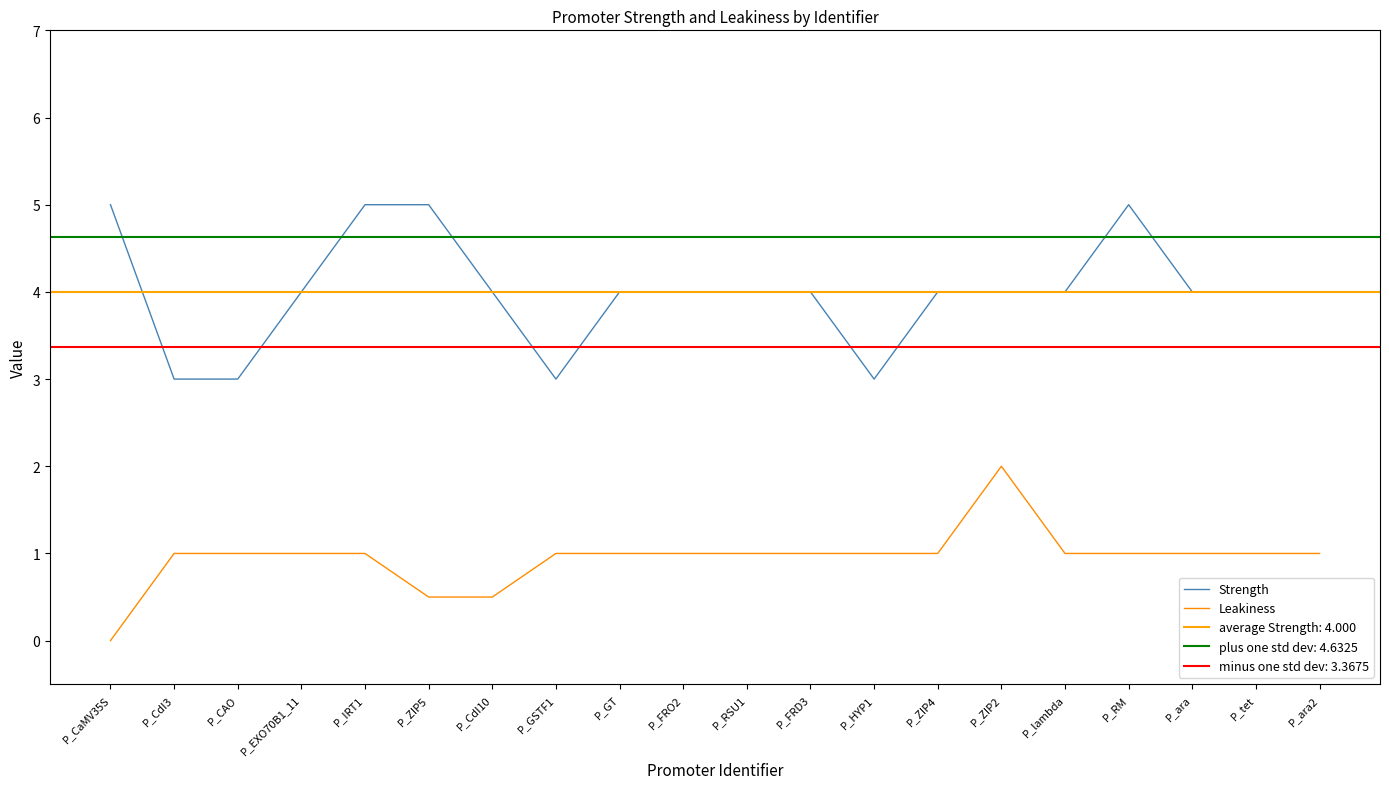

Reading right to left, extract all data points from this chart.

Strength: 4.0	4.0	4.0	5.0	4.0	4.0	4.0	3.0	4.0	4.0	4.0	4.0	3.0	4.0	5.0	5.0	4.0	3.0	3.0	5.0
Leakiness: 1.0	1.0	1.0	1.0	1.0	2.0	1.0	1.0	1.0	1.0	1.0	1.0	1.0	0.5	0.5	1.0	1.0	1.0	1.0	0.0